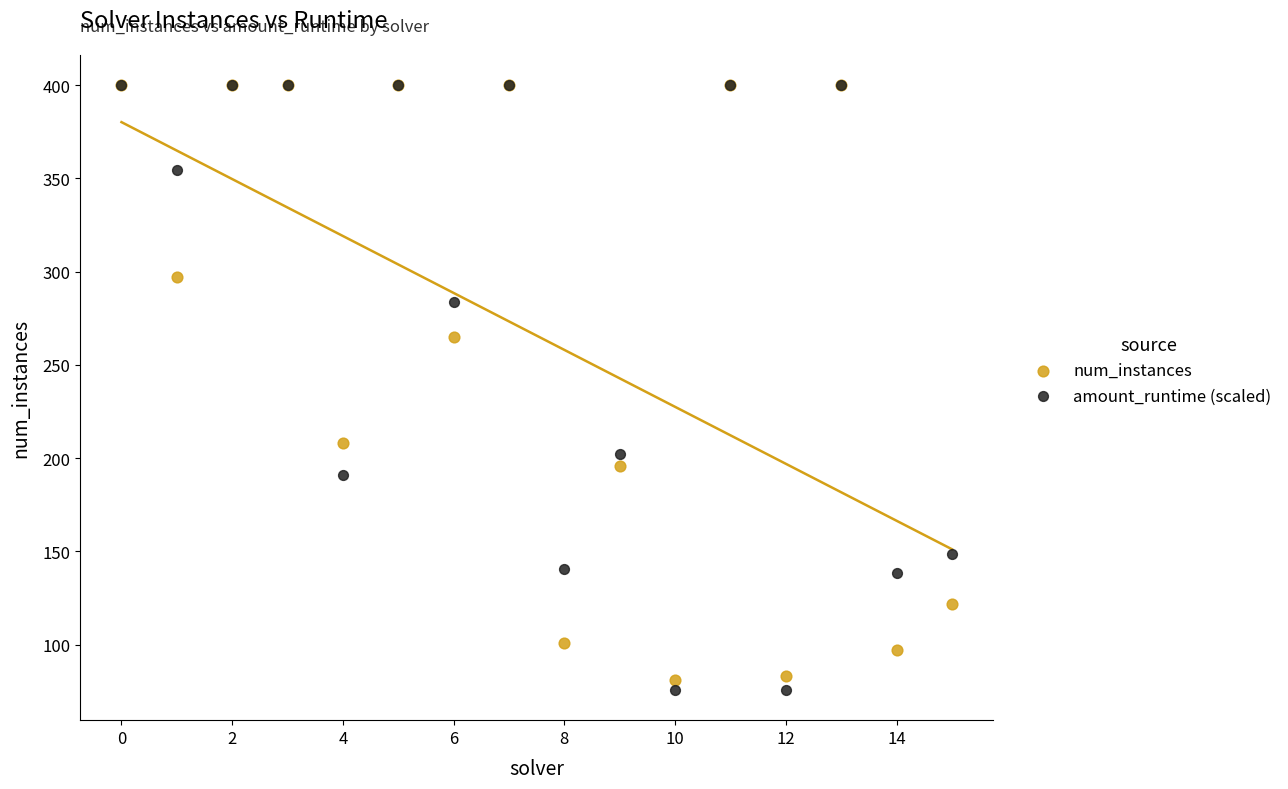

What are all the series names shown in the legend?

num_instances, amount_runtime (scaled)